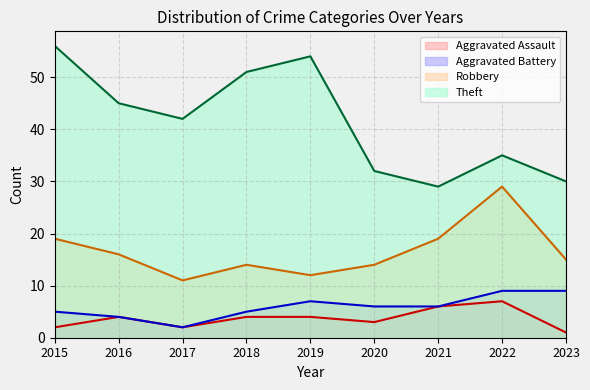

True or false: Aggravated Assault and Aggravated Battery cross at least once.

False